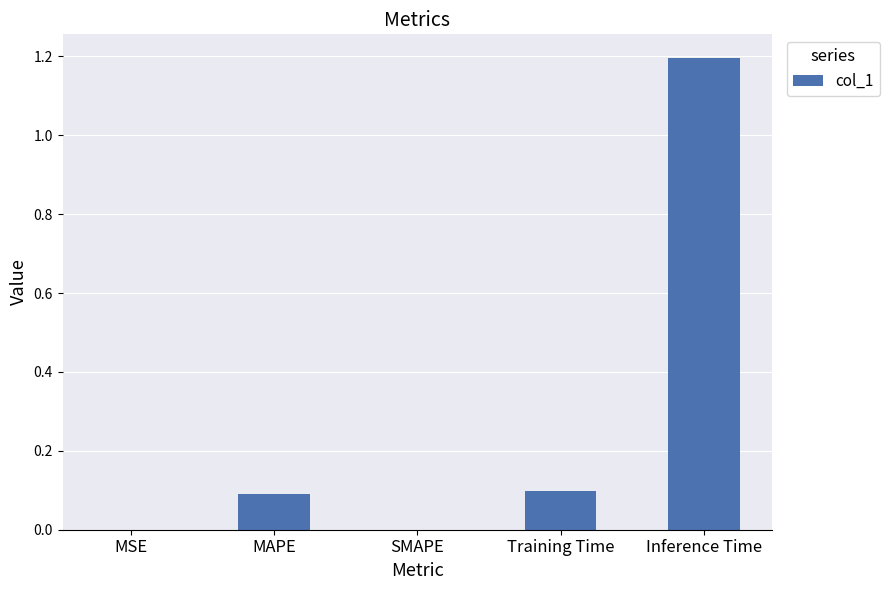

What is the change in value from SMAPE to Inference Time?

+1.2